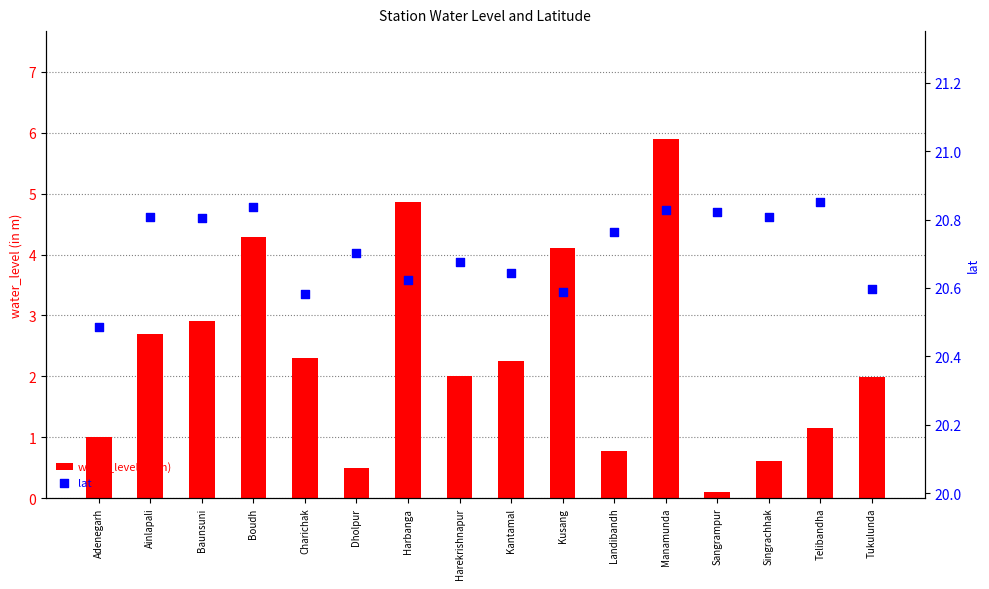

Is the value of lat at Boudh greater than the value of water_level (in m) at Kusang?

Yes